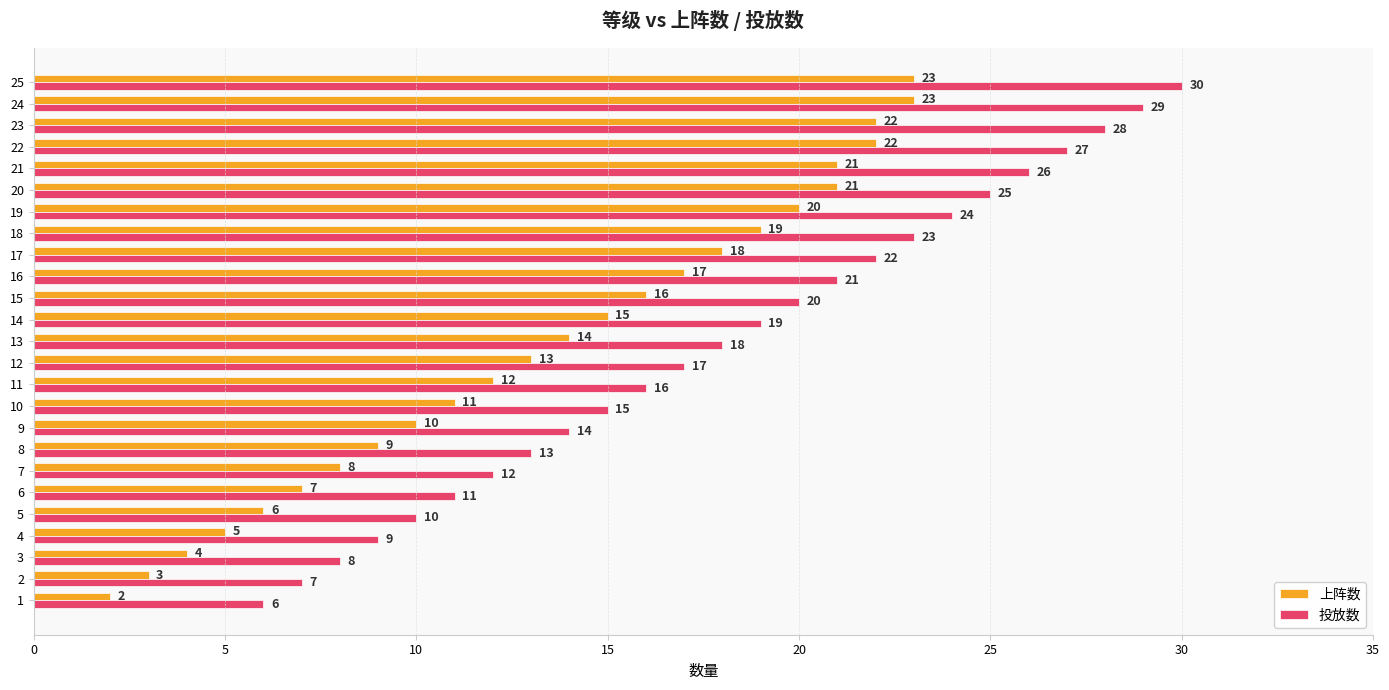

What is the minimum value for 投放数?

6